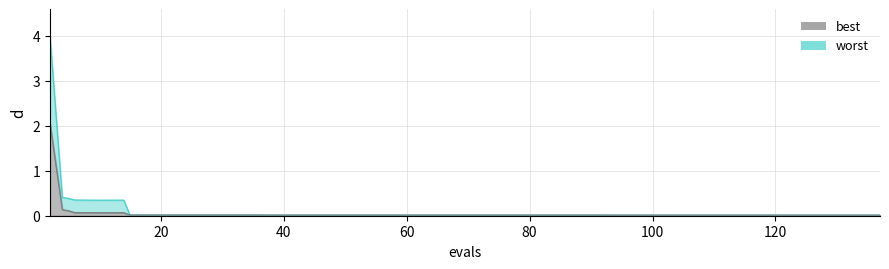

What is the highest value of the best series?

2.0